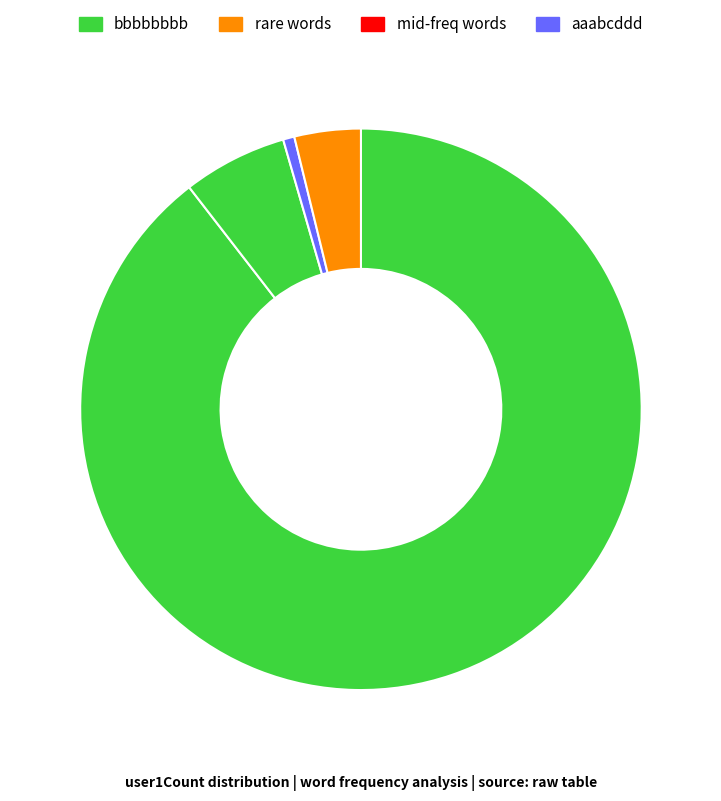

How many segments does this pie chart have?

4